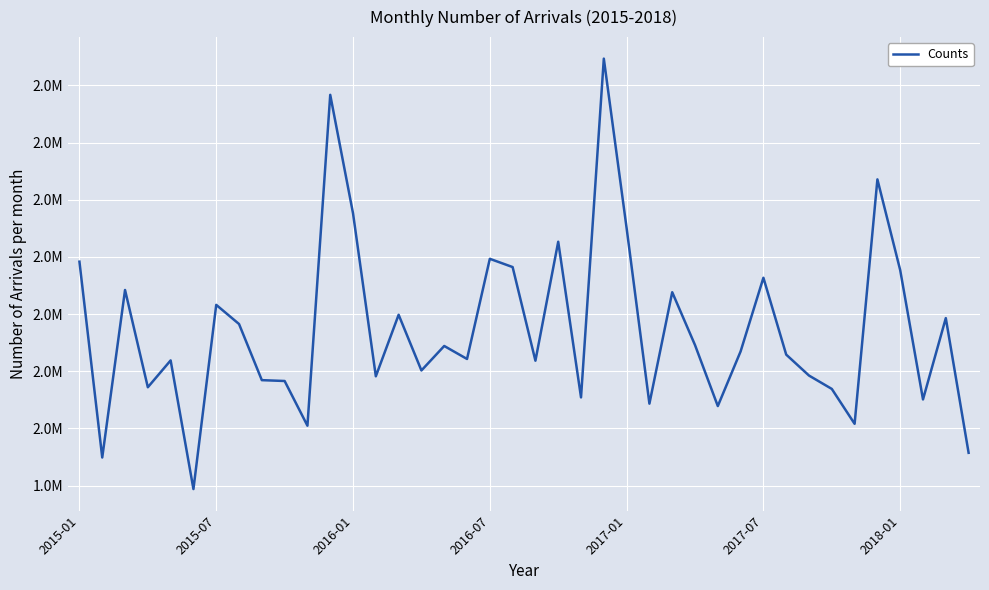

Is this an area chart (filled region under the line)?

No